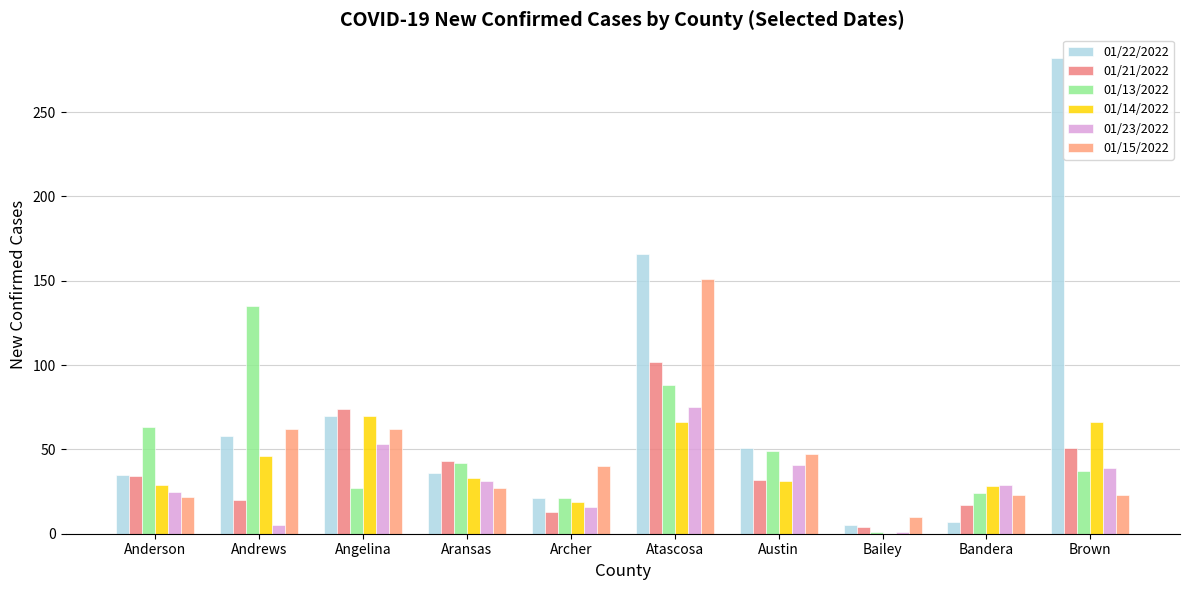

At which label is 01/15/2022 closest to 80?

Andrews